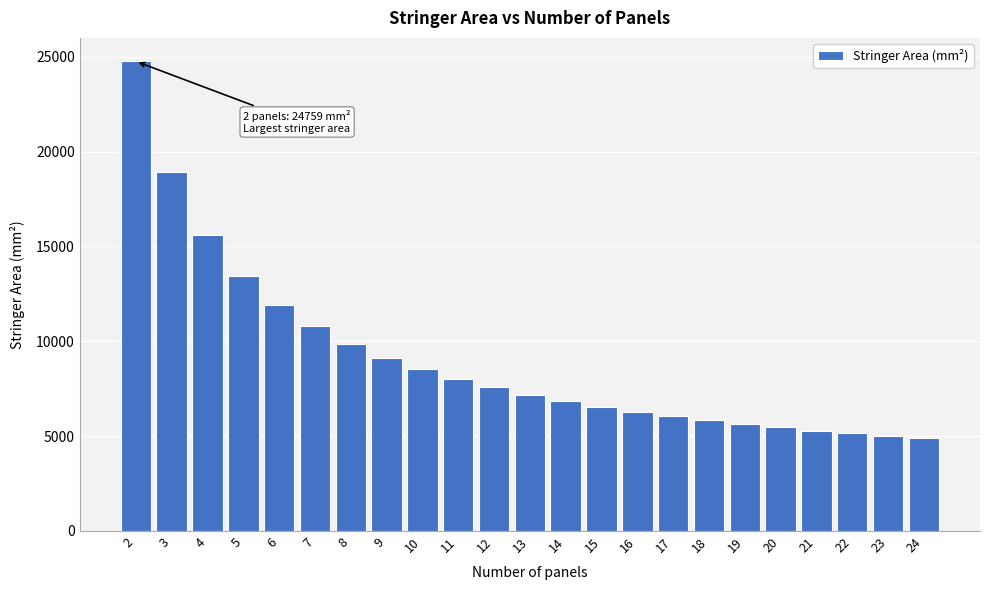

Reading left to right, what are all the values shown in this chart?

2=24758.6	3=18903.7	4=15614.4	5=13466.1	6=11934.9	7=10779.5	8=9871.6	9=9136.3	10=8526.9	11=8012.3	12=7571.1	13=7188.1	14=6852.0	15=6554.4	16=6288.8	17=6050.2	18=5834.4	19=5638.4	20=5459.3	21=5295.1	22=5143.9	23=5004.2	24=4874.7